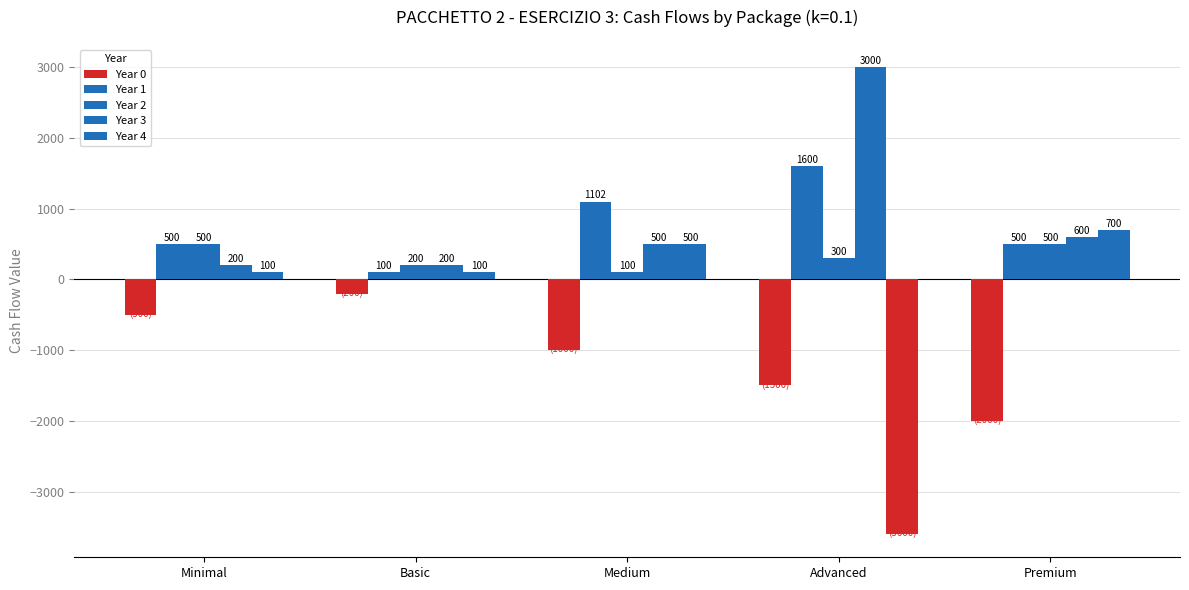

How many bars are there in each group?

5